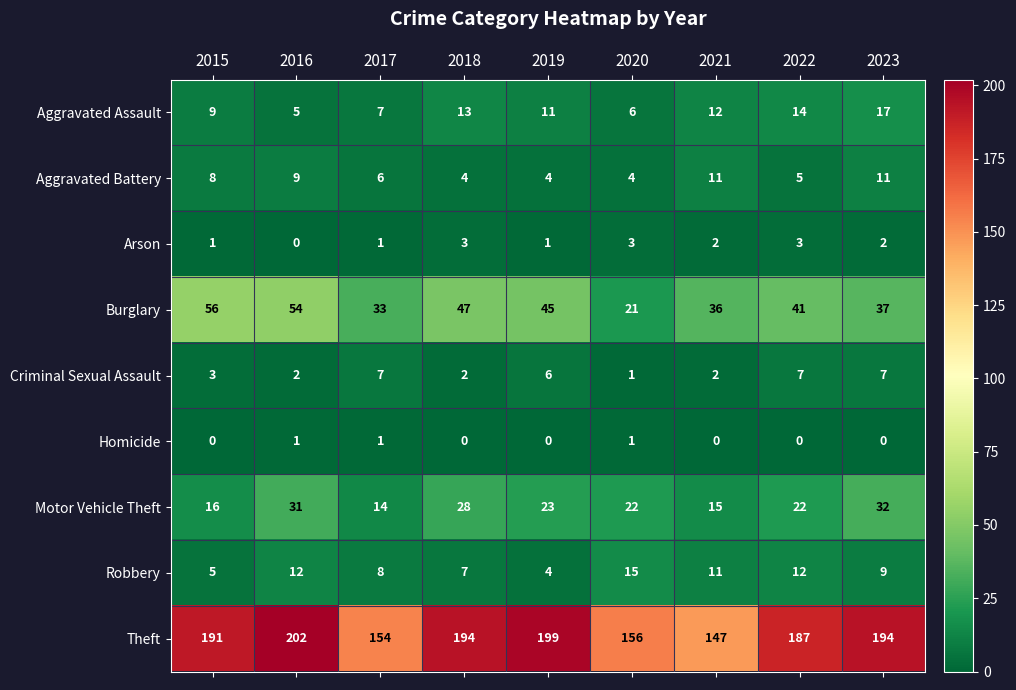

What is the difference between the Aggravated Assault values at 2022 and 2016?

9